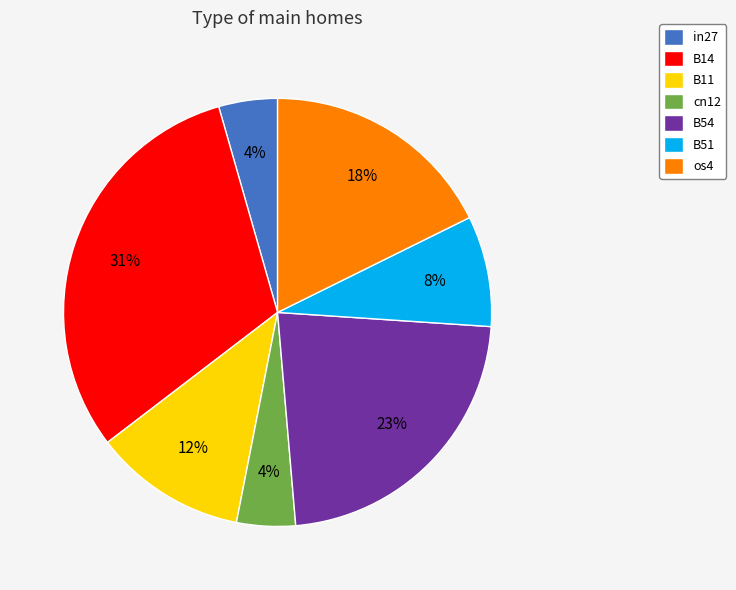

To the nearest percent, what percentage of the pie is in27?

4%